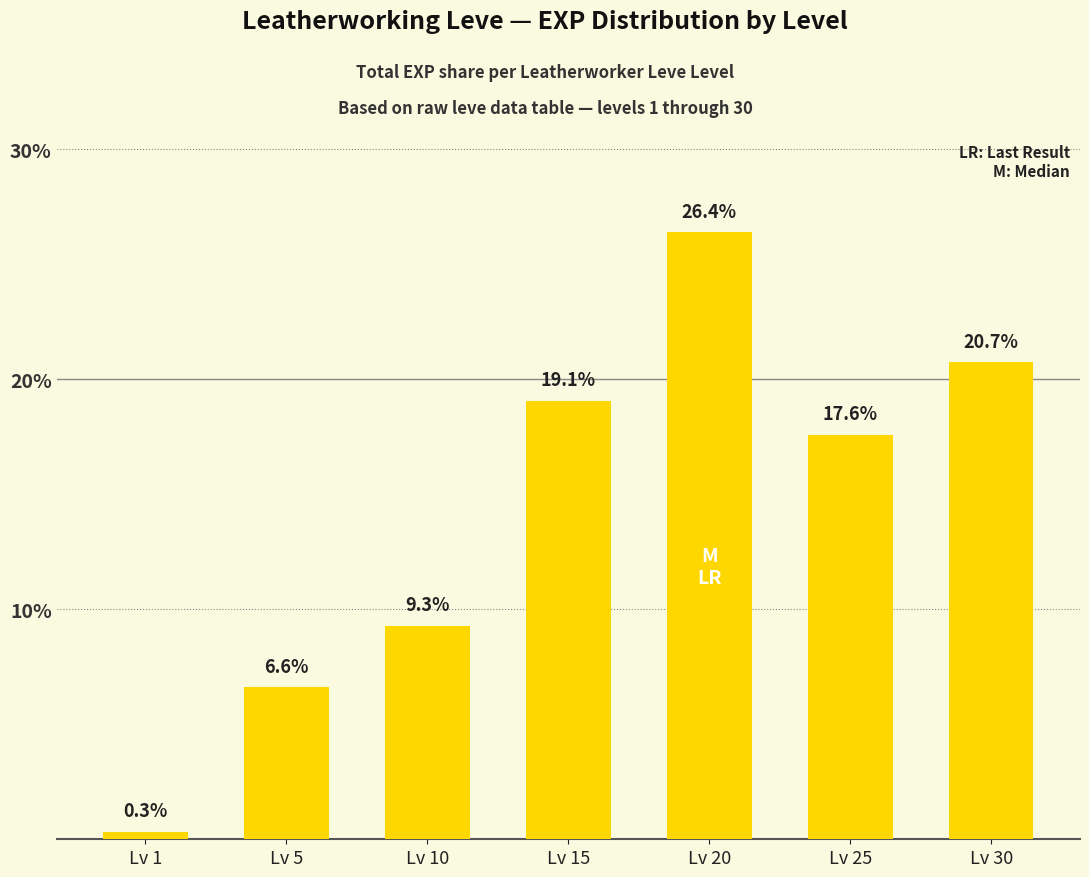

What is the smallest value displayed?

0.3